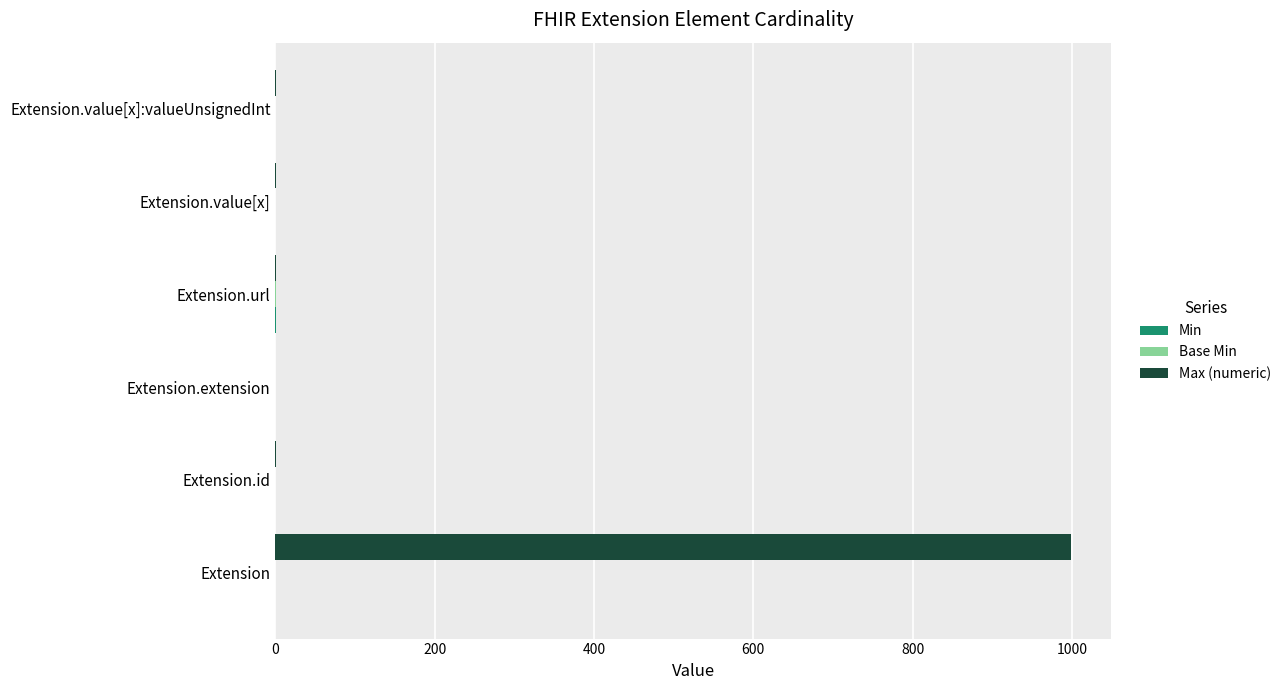

Which label corresponds to the largest value in the chart?

Extension